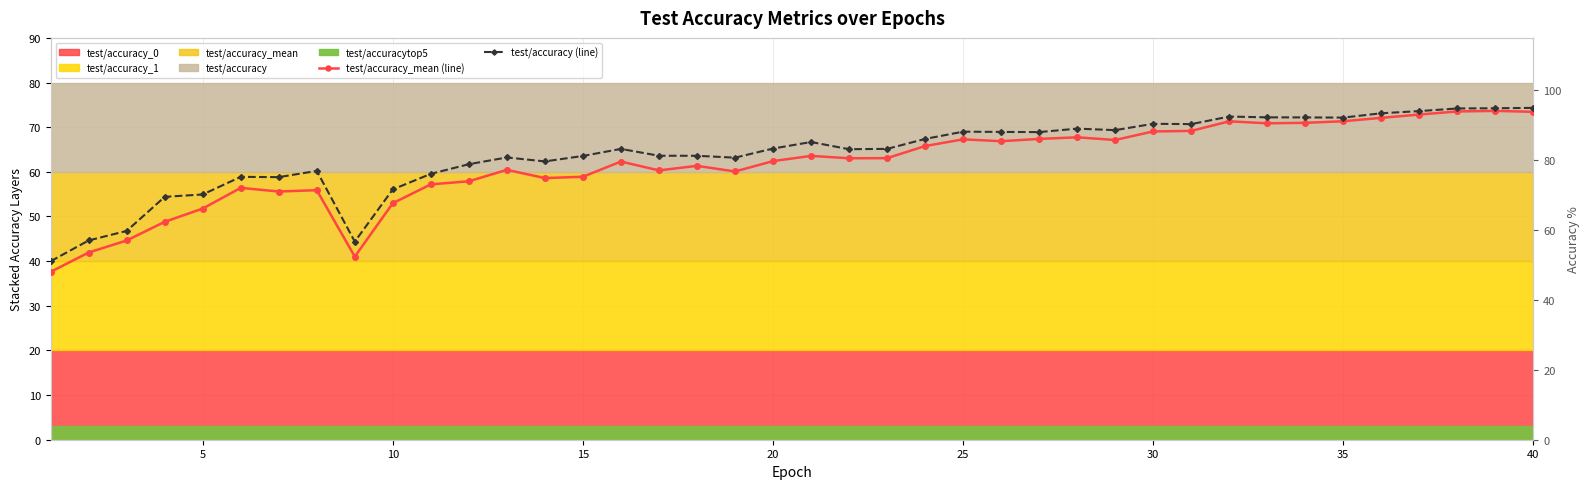

True or false: test/accuracy (line) and test/accuracy_mean (line) cross at least once.

False